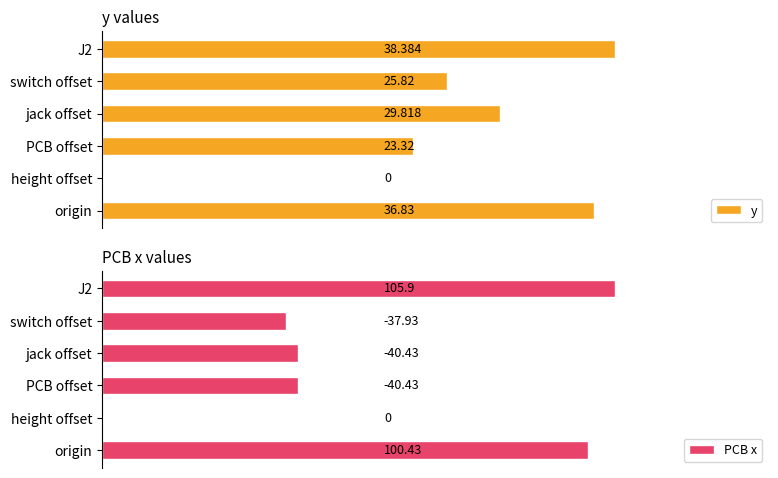

Where is y nearest to the value 19?

PCB offset